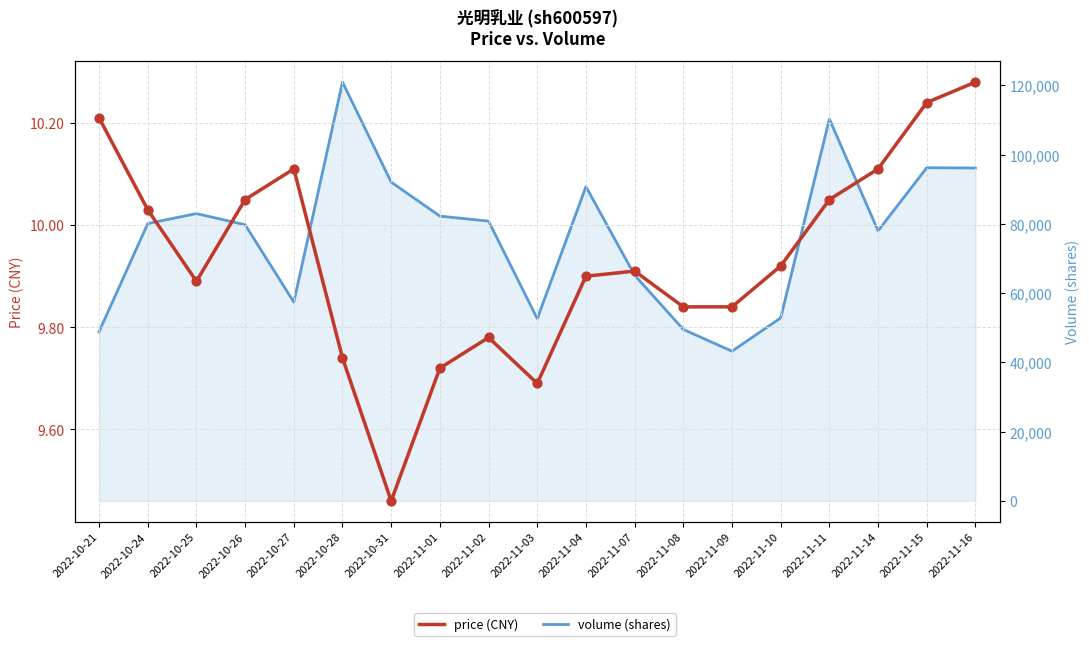

Which series has the largest Y range (max minus min)?

volume (shares)